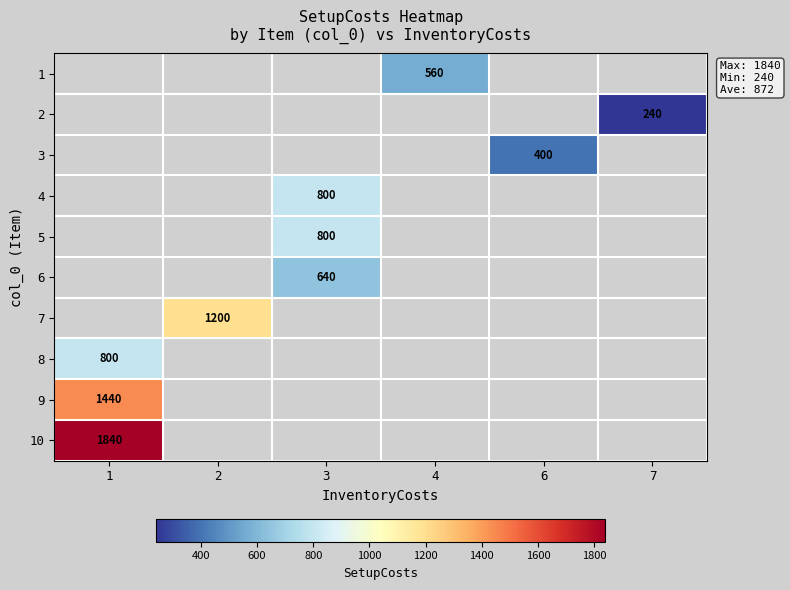

How many data points does each series have?

6